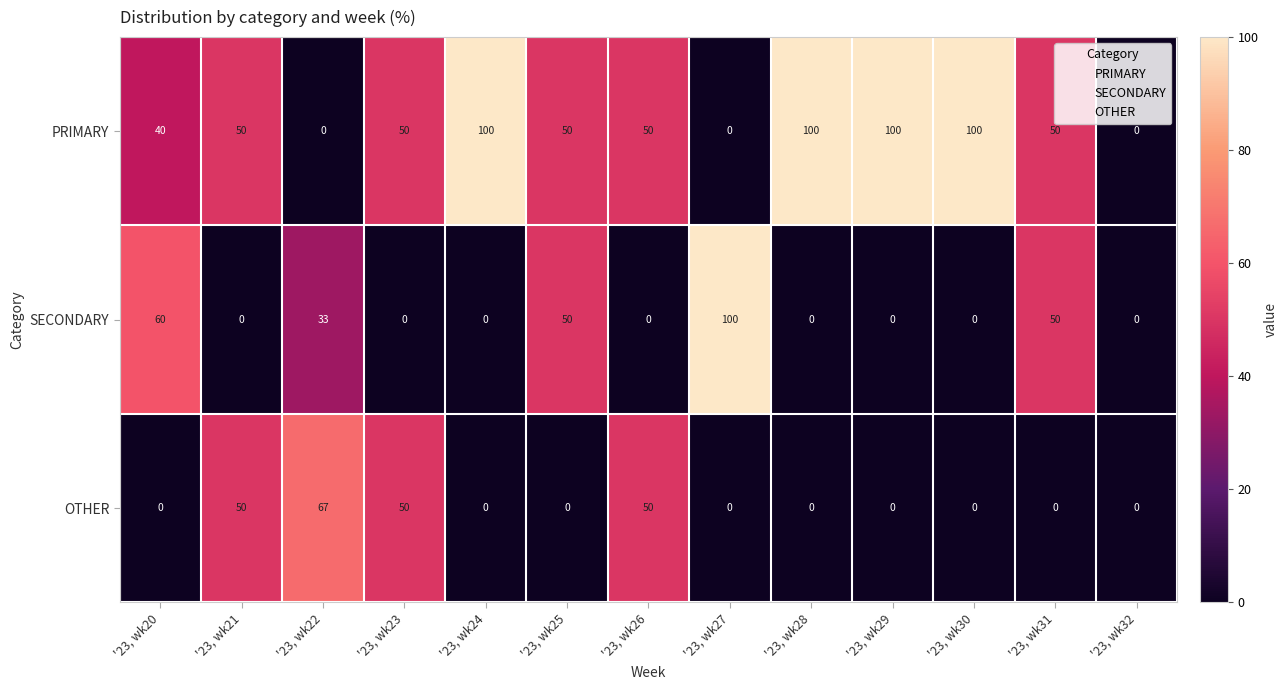

The SECONDARY series shows -58 at '23, wk28. True or false?

False